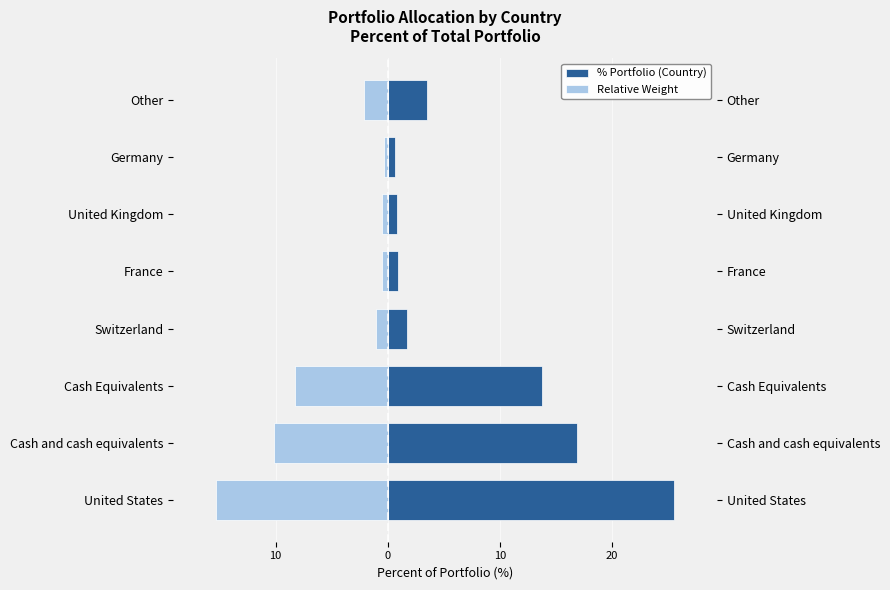

Count the number of data series in this chart.

2